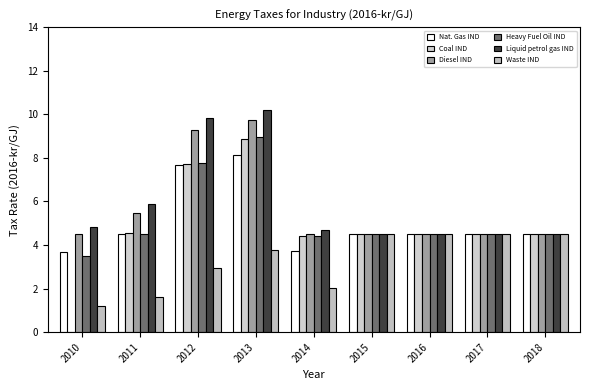

How many groups of bars are there?

9